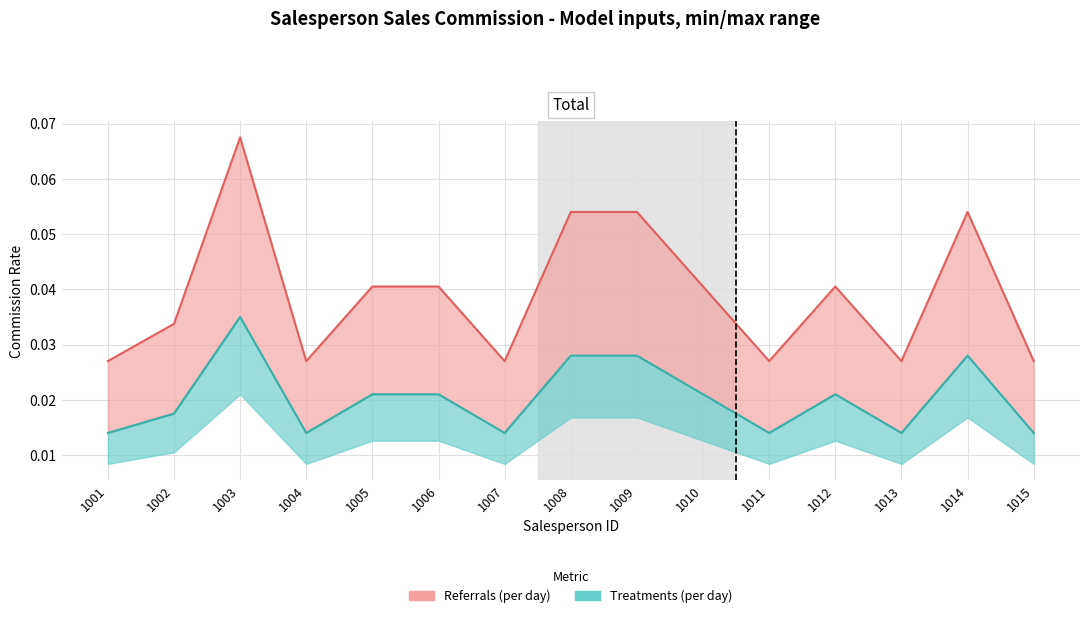

How many Treatments (per day) values are between 0 and 1?

15